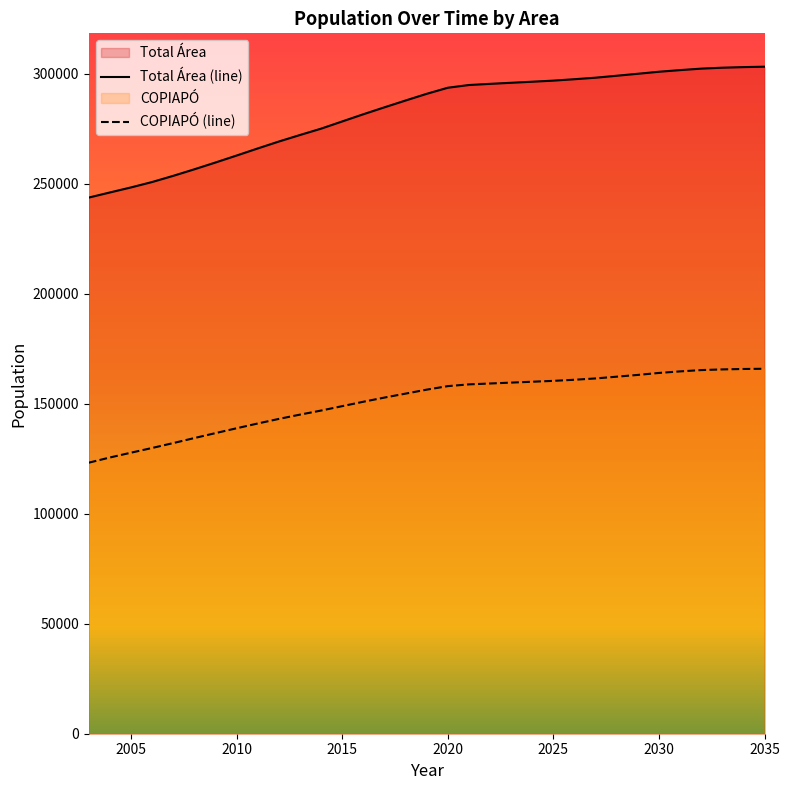

True or false: the data shows 133816 at 2008.

False